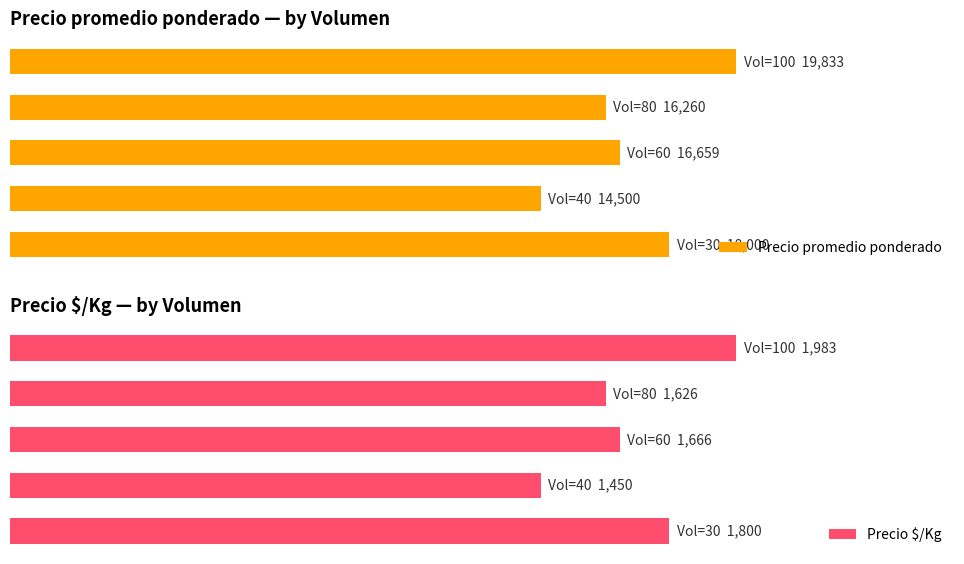

Does the chart contain stacked bars?

No